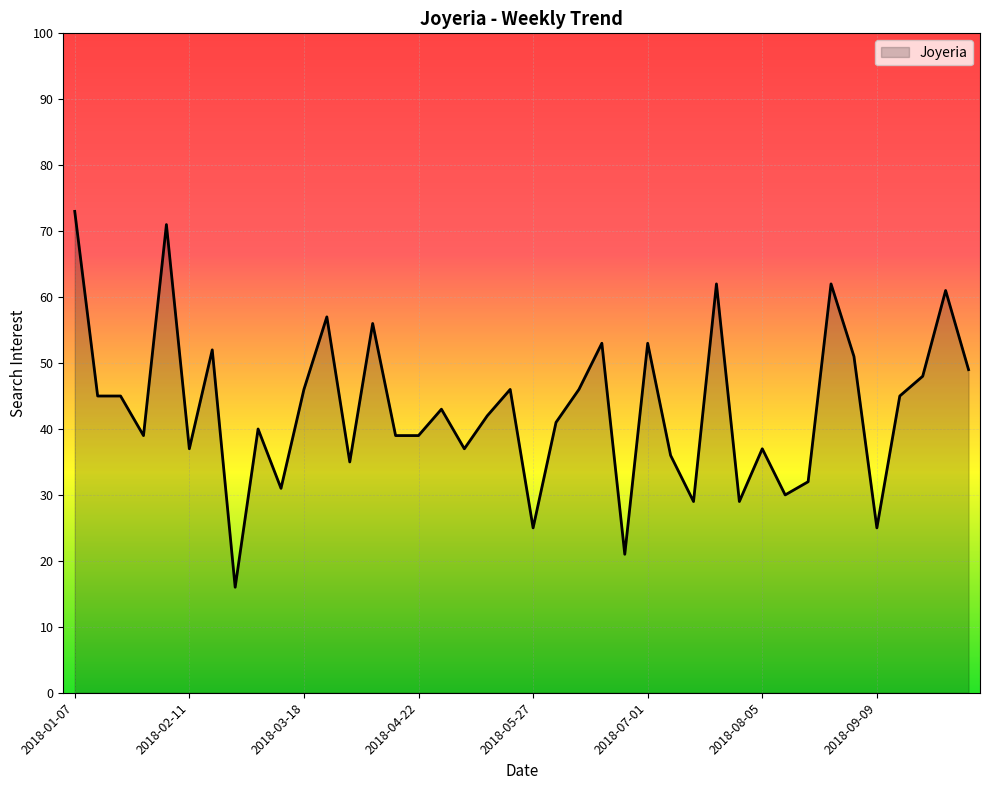

What is the difference between the maximum and minimum values?

57